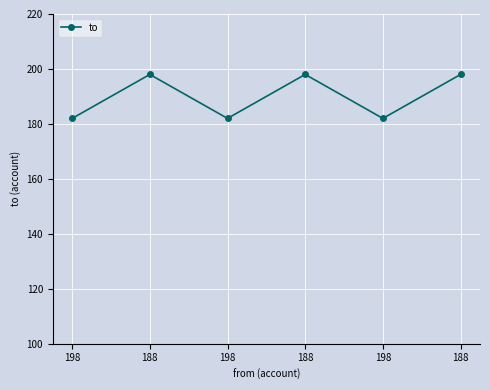

What is the maximum value shown in the chart?

198